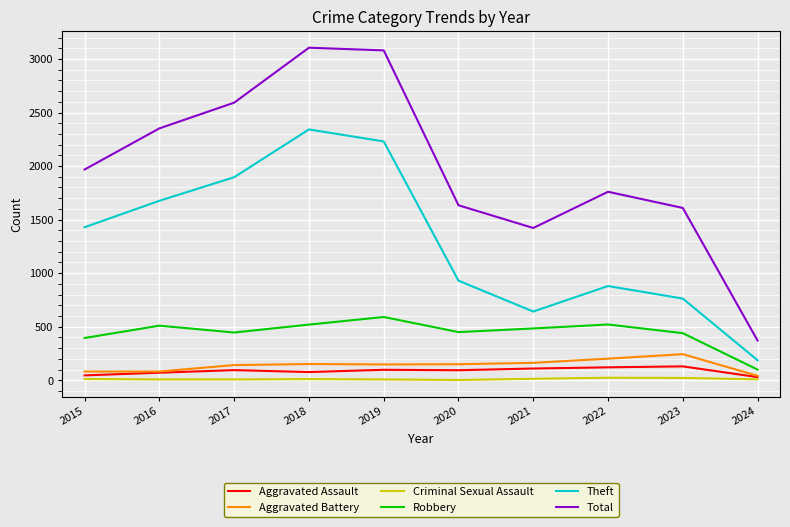

Which series changed the most between 2020 and 2023?

Theft